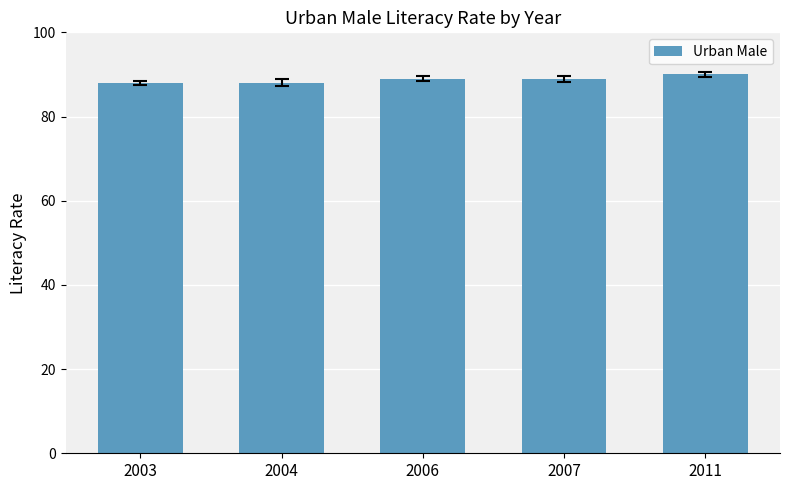

What is the change in value from 2004 to 2011?

+2